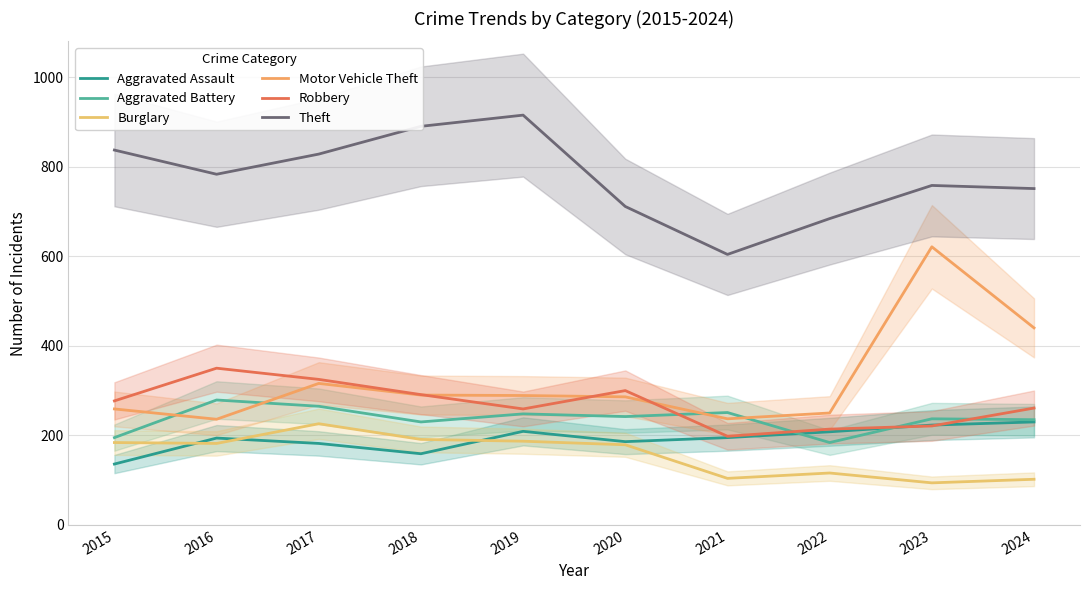

What are all the series names shown in the legend?

Aggravated Assault, Aggravated Battery, Burglary, Motor Vehicle Theft, Robbery, Theft